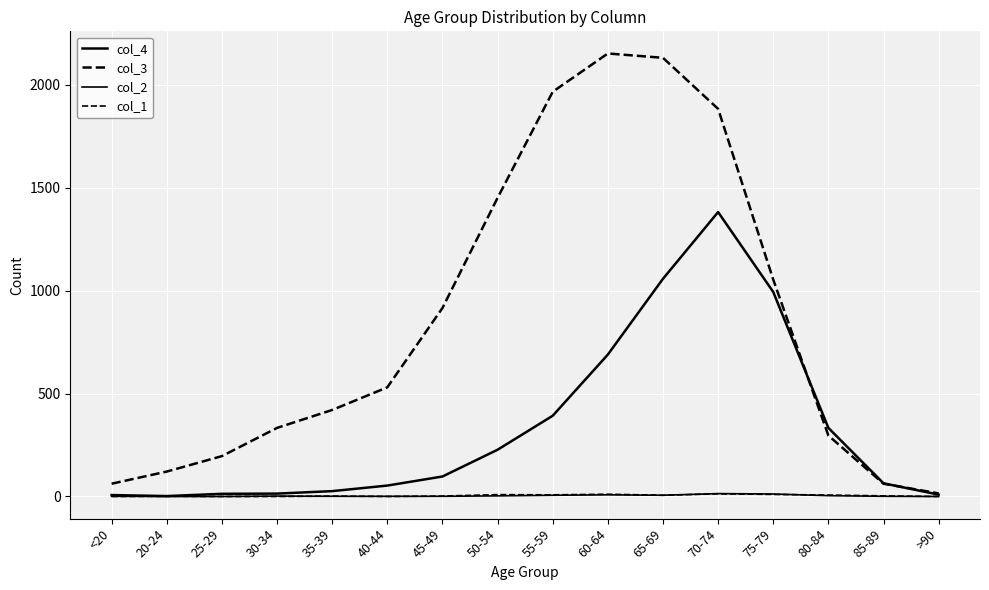

How many lines are shown in the chart?

4